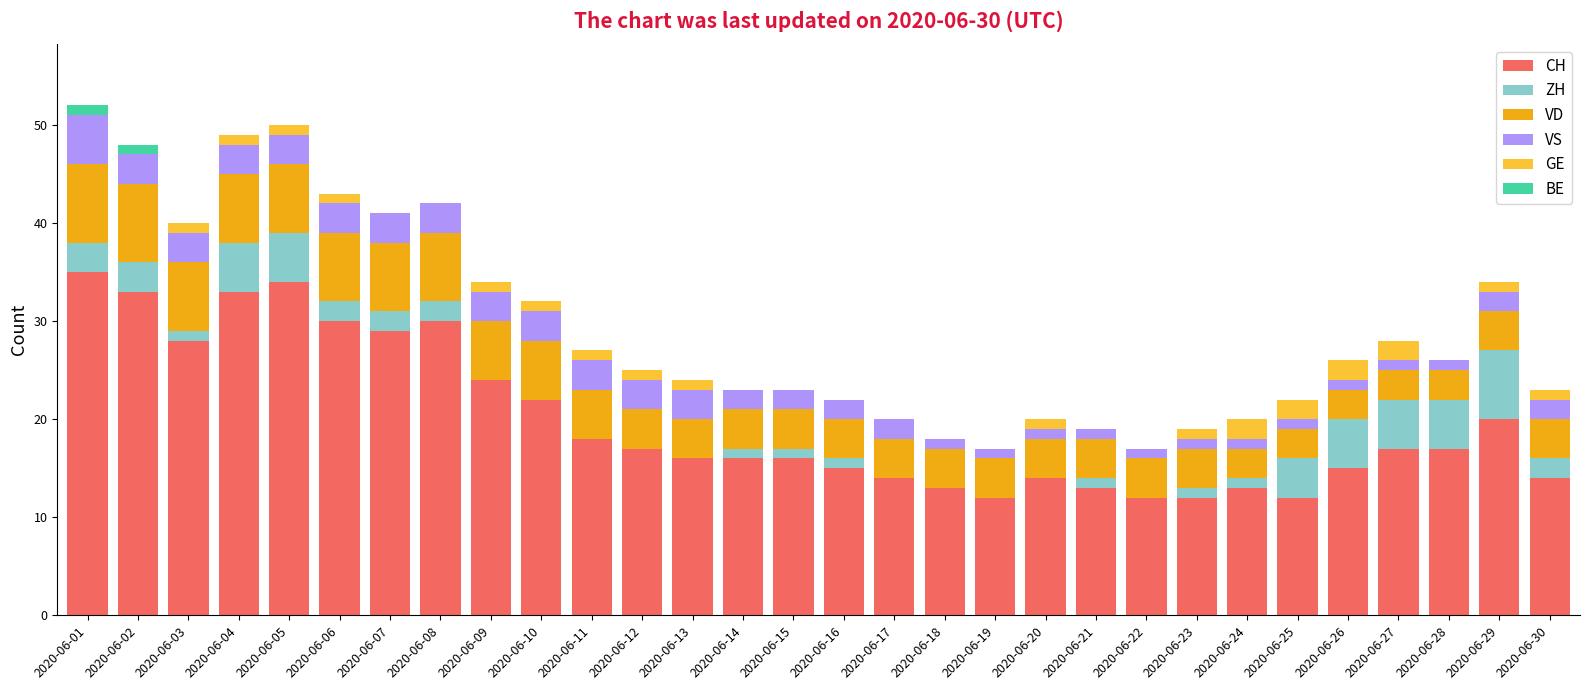

What is the highest value of the CH series?

35